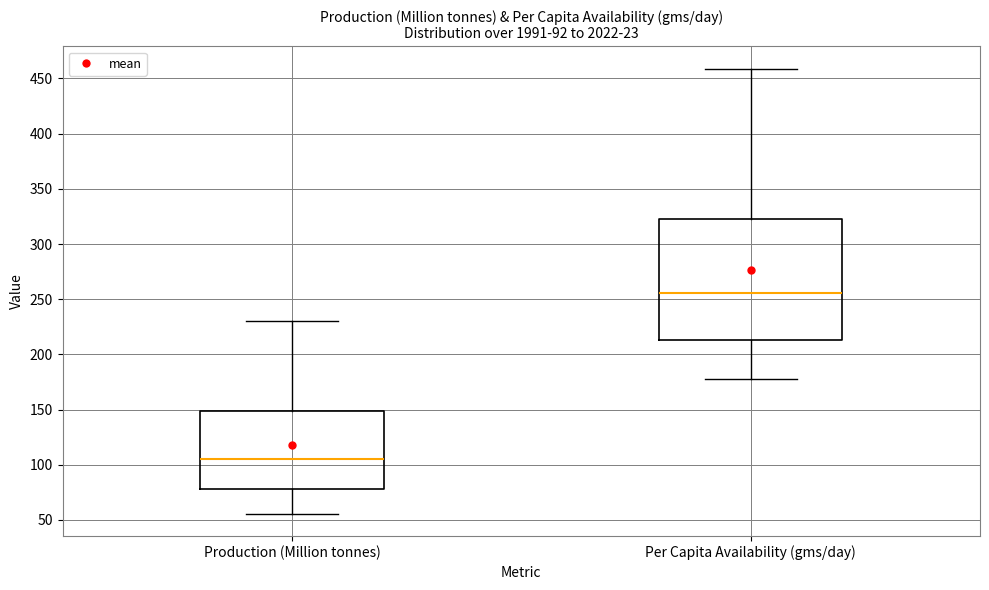

Where is the upper edge of the box for Production (Million tonnes) on the y-axis? The values are not printed on the chart, so give them approximately, as read against the axis.

150